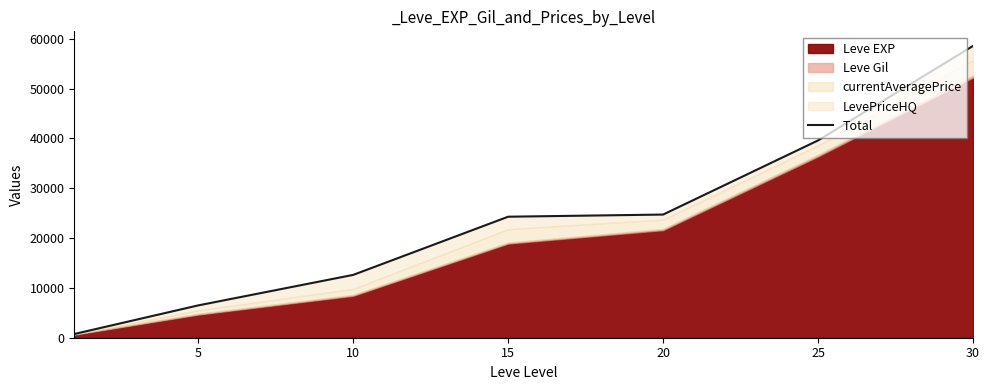

What is the difference between the maximum and minimum values?

57810